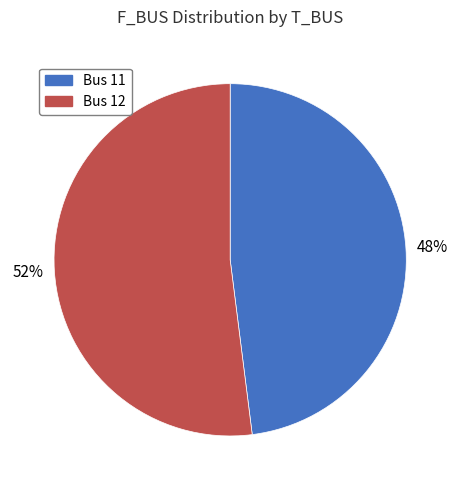

To the nearest percent, what is the average slice percentage?

50%